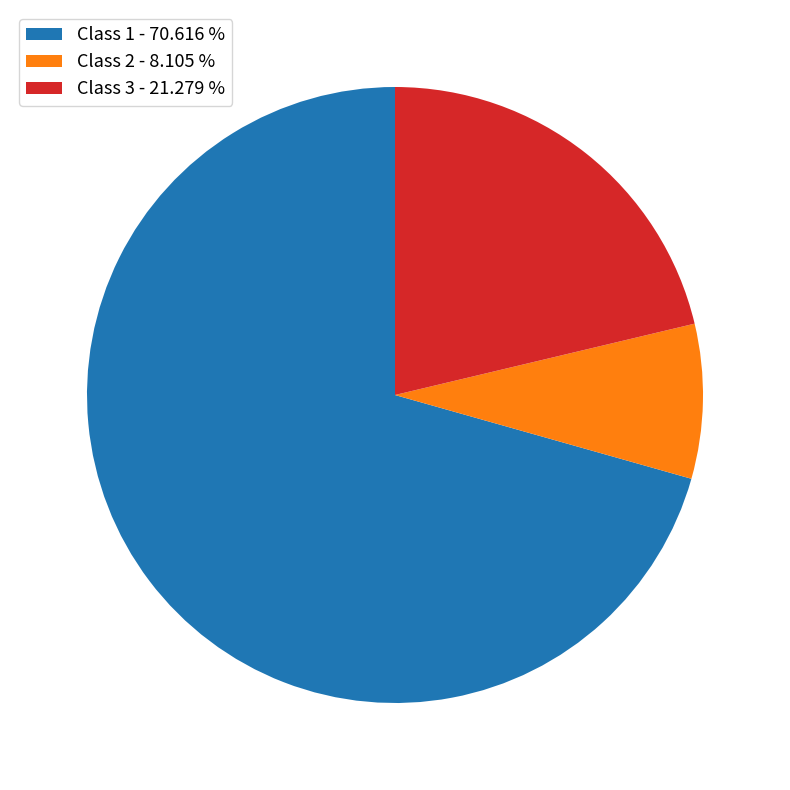

What is the smallest slice in the pie chart?

Class 2 - 8.105 %